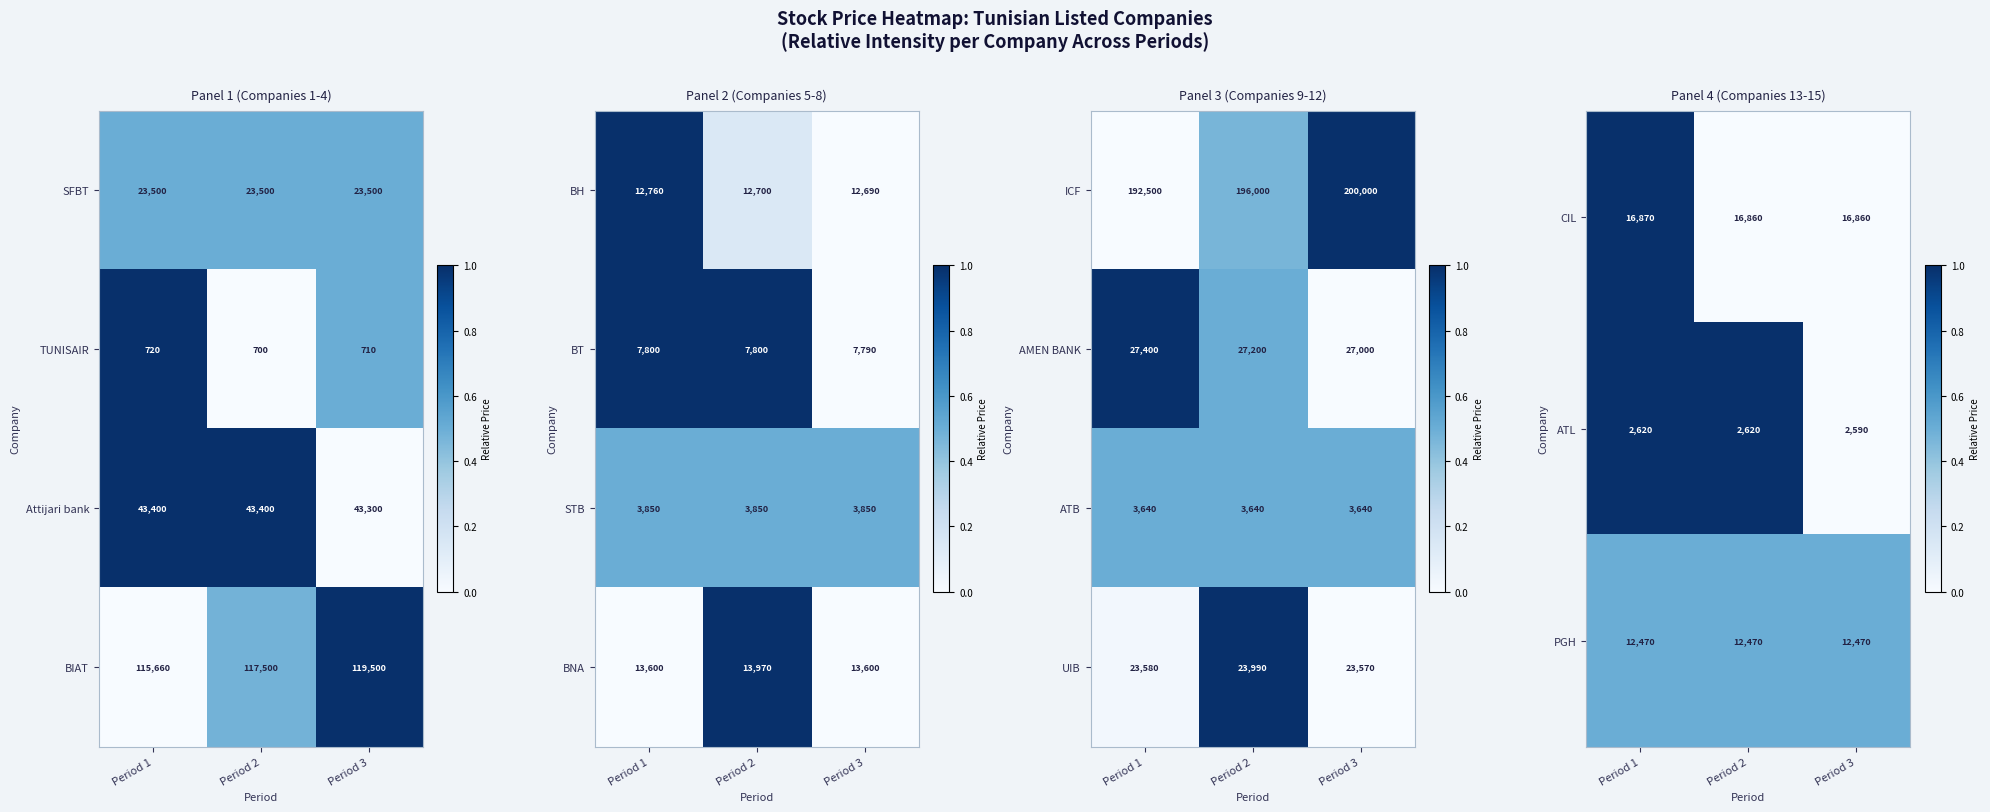

What is the approximate value of ICF at Period 3, to the nearest 100?

200000